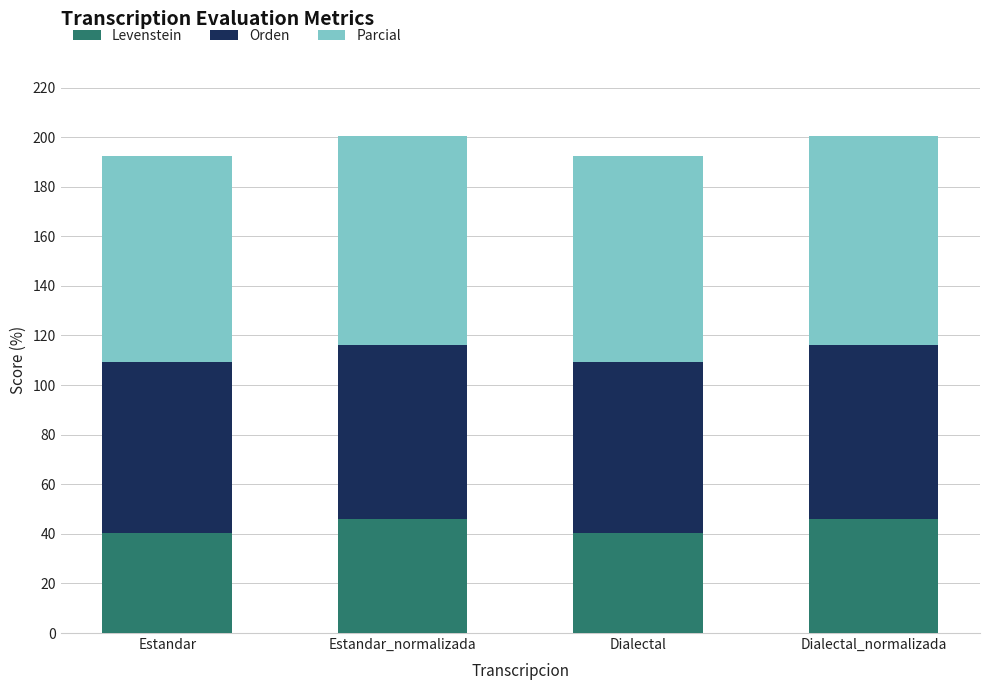

What is the total value across all series at Estandar_normalizada?

200.3